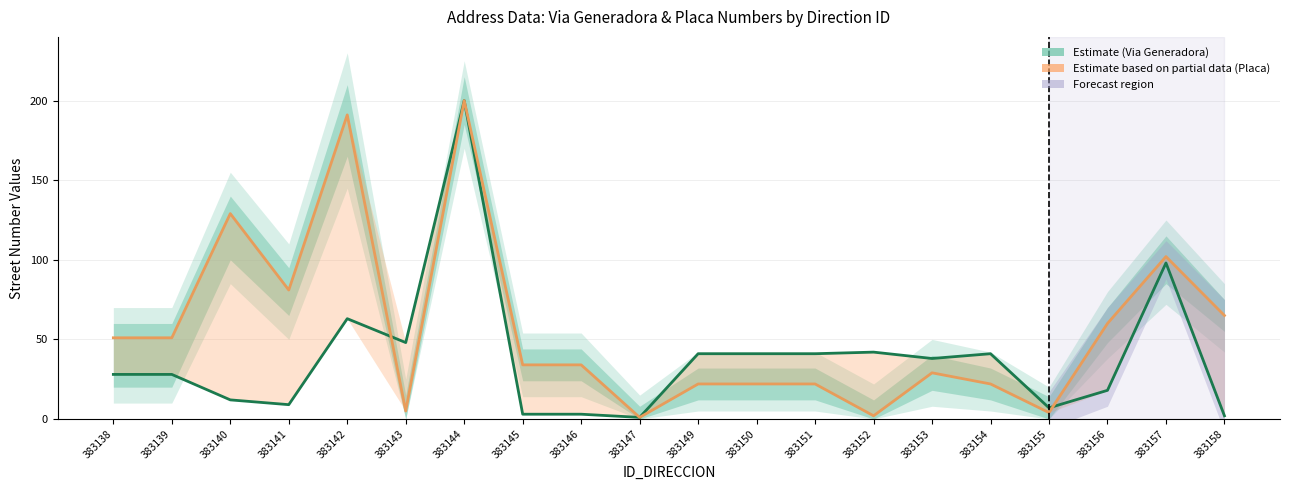

Is the value of NUMERO_PLACA at 383149 greater than the value of NUMERO_VIA_GENERADORA at 383154?

No